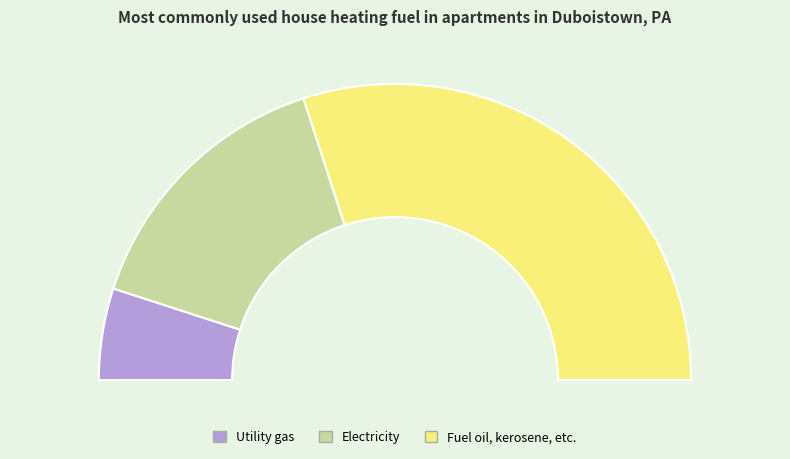

Count the number of slices in the pie.

3